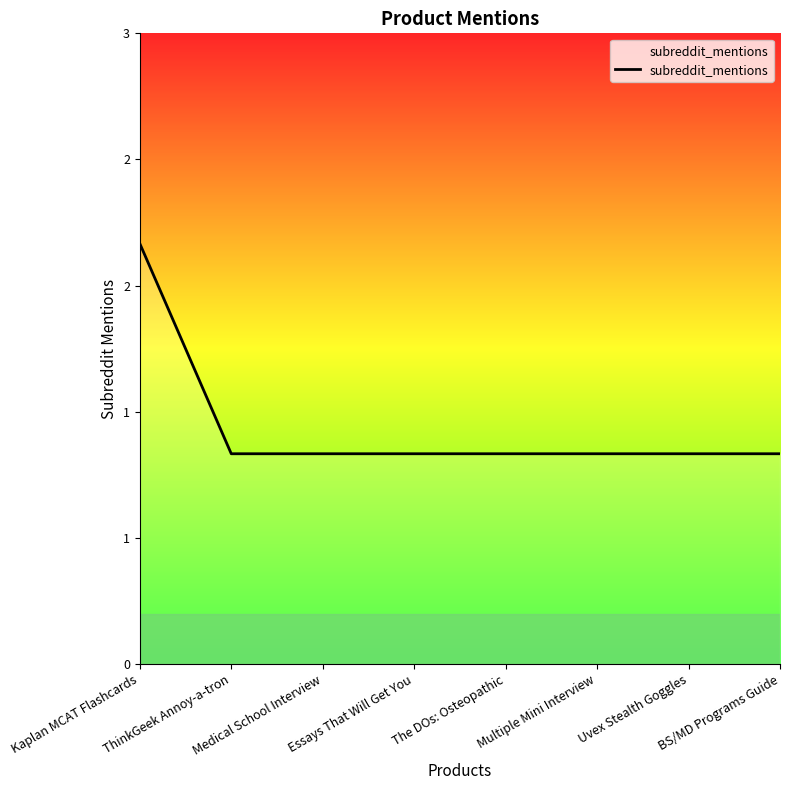

The chart shows a value of 1 at BS/MD Programs Guide. True or false?

False